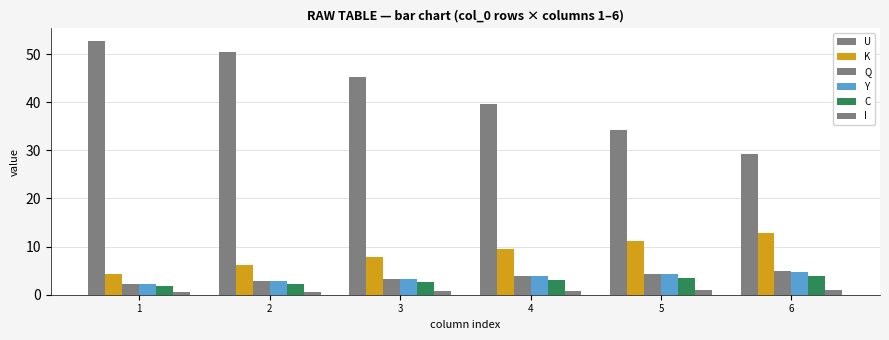

What is the maximum value for I?

1.0